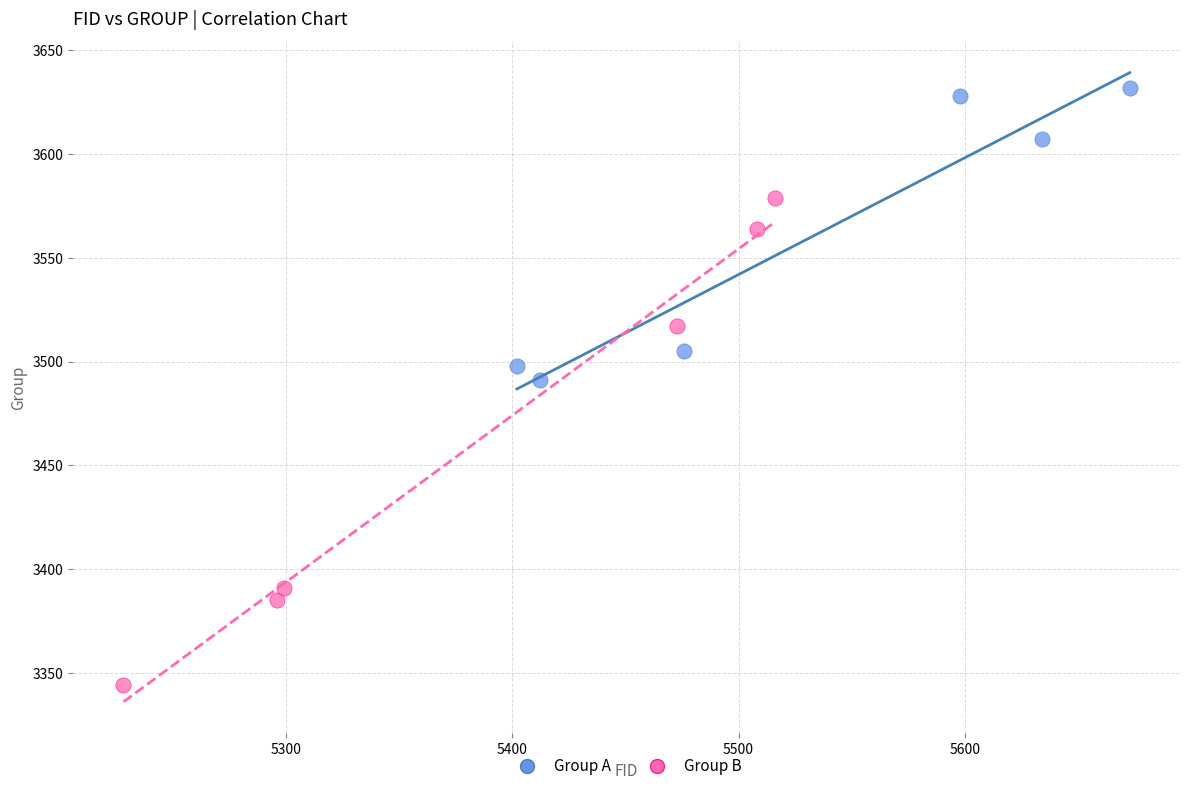

What are all the series names shown in the legend?

Group A, Group B